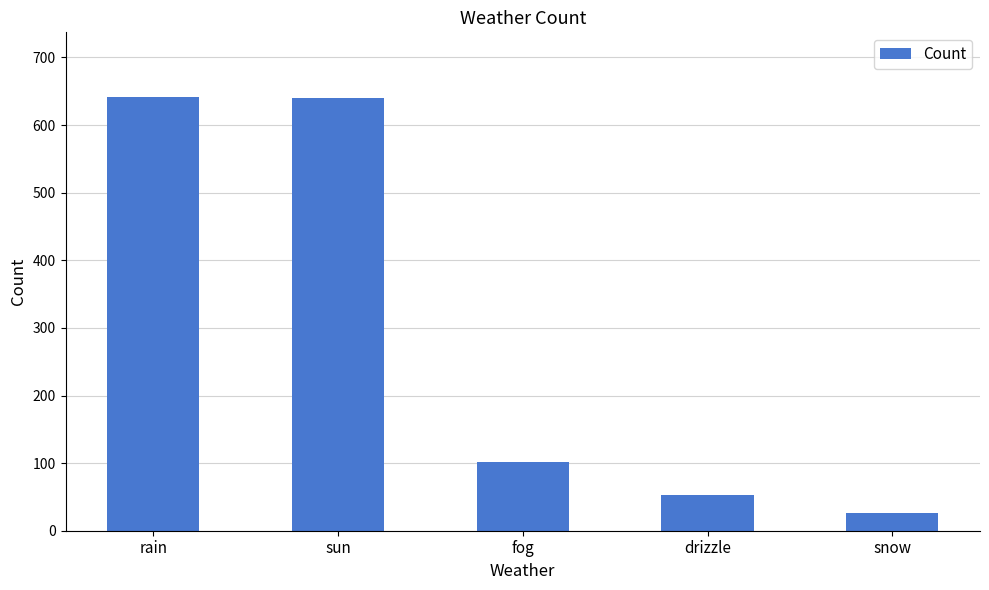

What is the ratio of the value at snow to the value at drizzle?

0.5